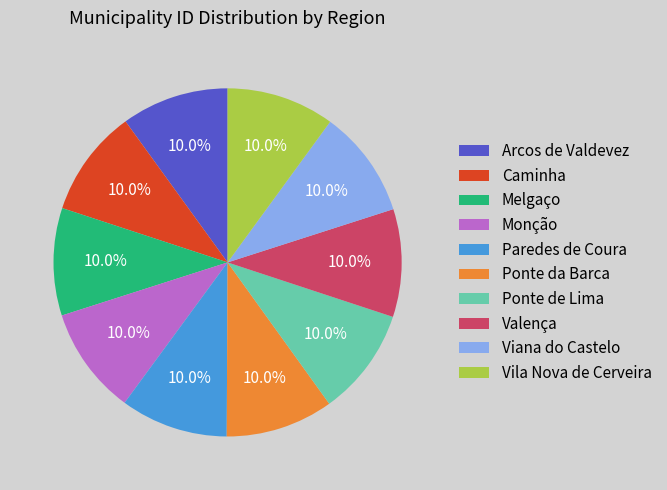

To the nearest percent, what portion does Ponte de Lima represent?

10%